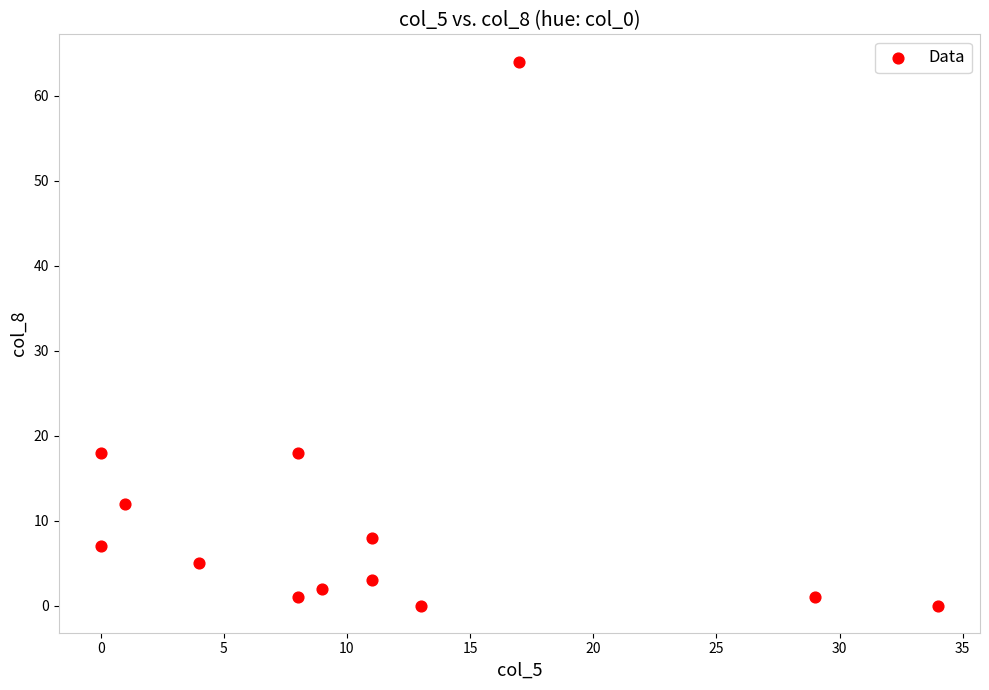

List the coordinates of all points as (X, Y) pairs, reading left to right.

(0, 7)  (0, 18)  (1, 12)  (4, 5)  (8, 18)  (8, 1)  (9, 2)  (11, 8)  (11, 3)  (13, 0)  (17, 64)  (29, 1)  (34, 0)